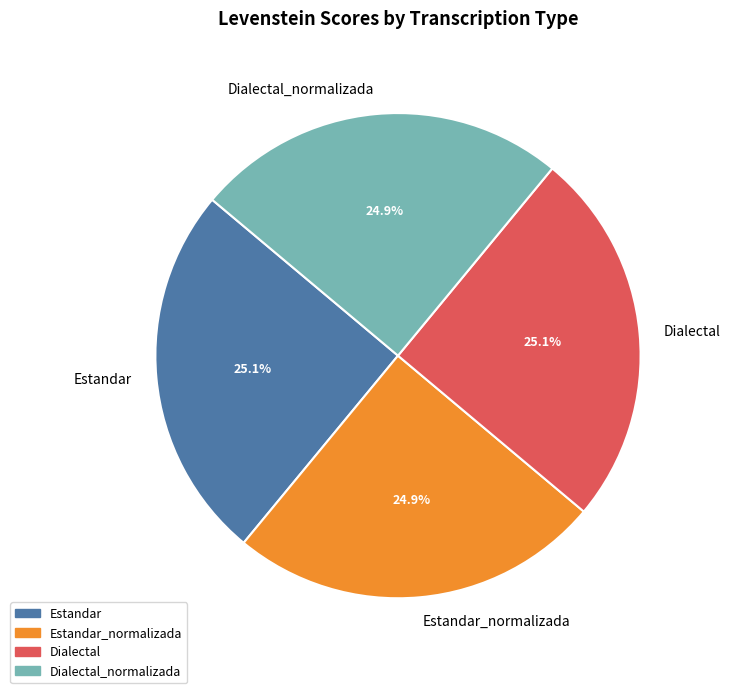

What is the ratio of the value at Estandar_normalizada to the value at Dialectal_normalizada?

1.0